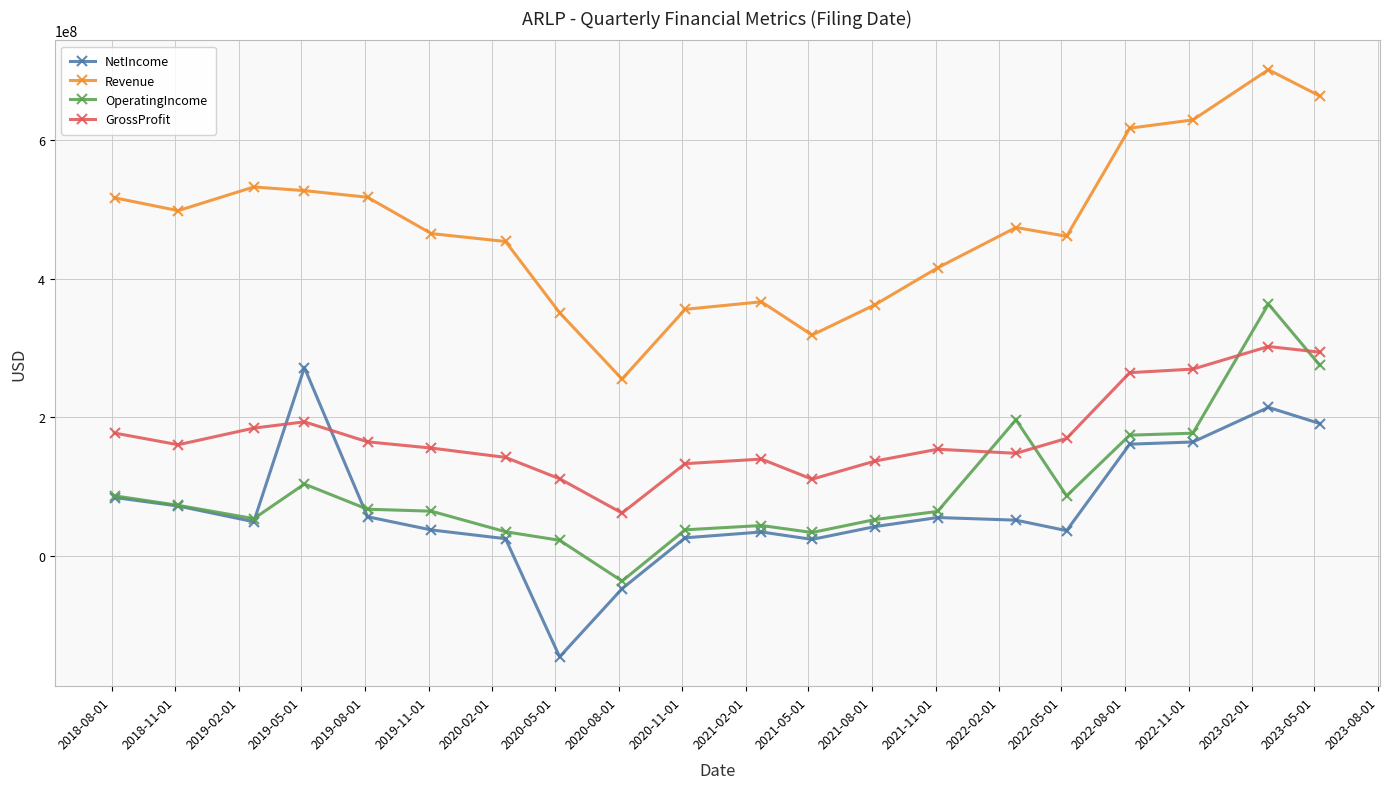

Which series has the largest total across all categories?

Revenue